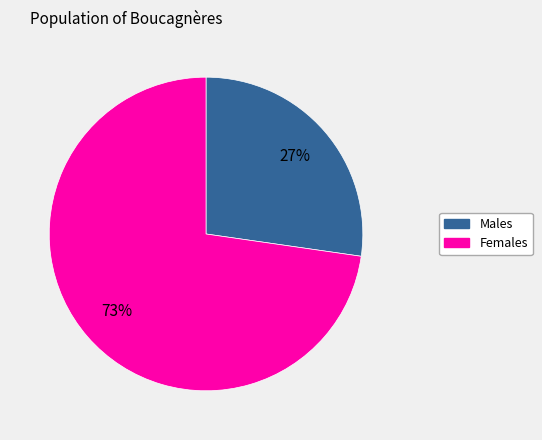

To the nearest percent, what is the average slice percentage?

50%